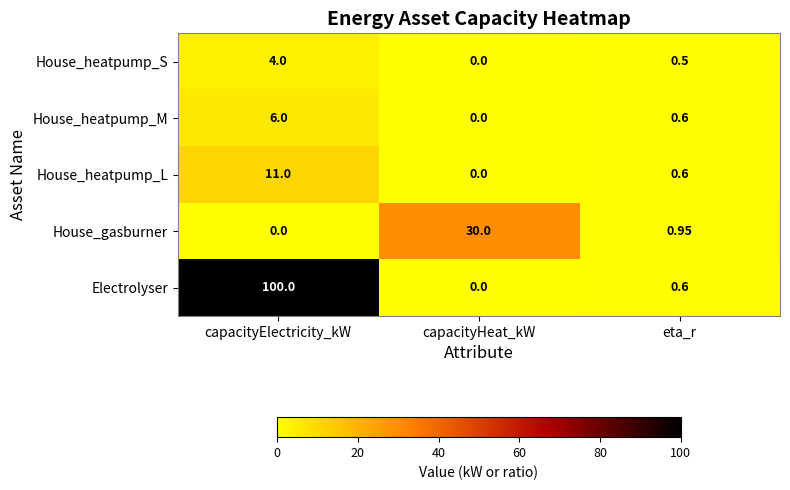

List the series in order of their peak value, highest first.

Electrolyser, House_gasburner, House_heatpump_L, House_heatpump_M, House_heatpump_S